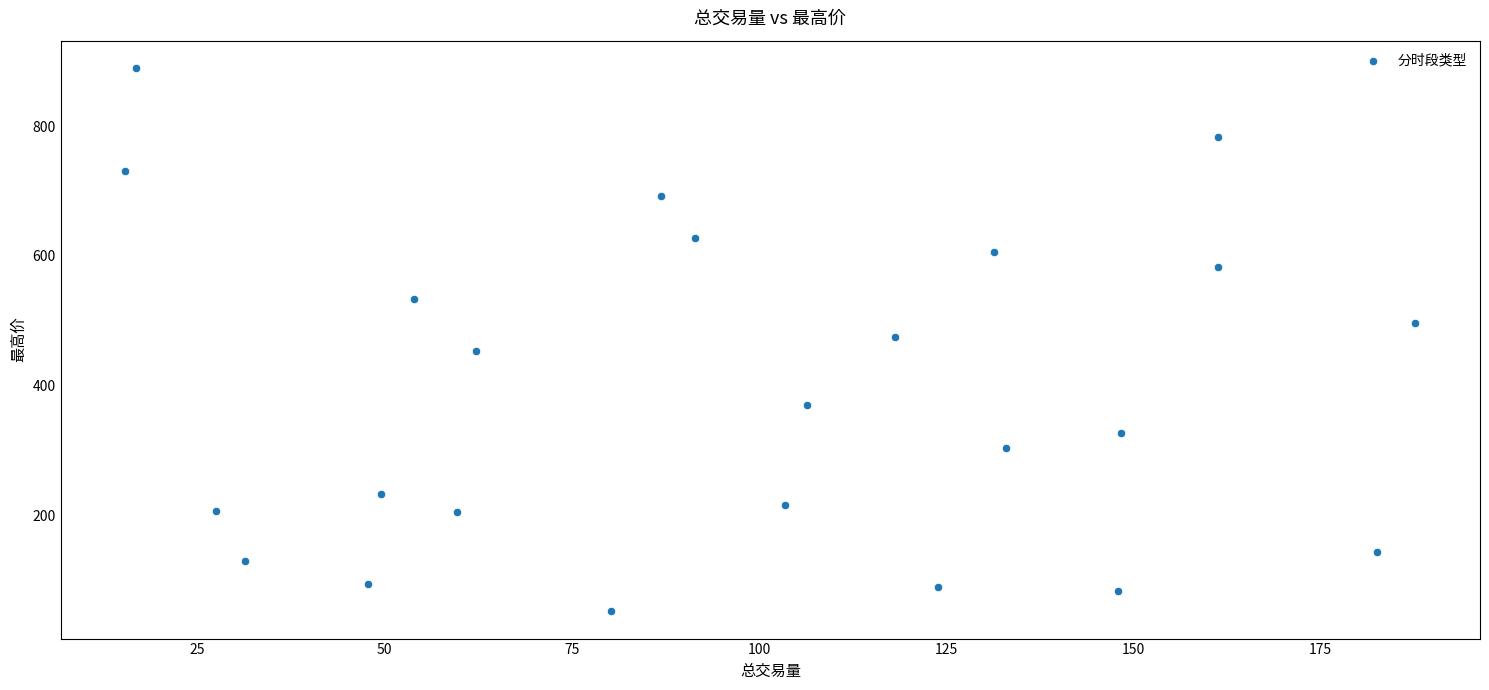

What is the range of Y values (max minus min)?

836.5